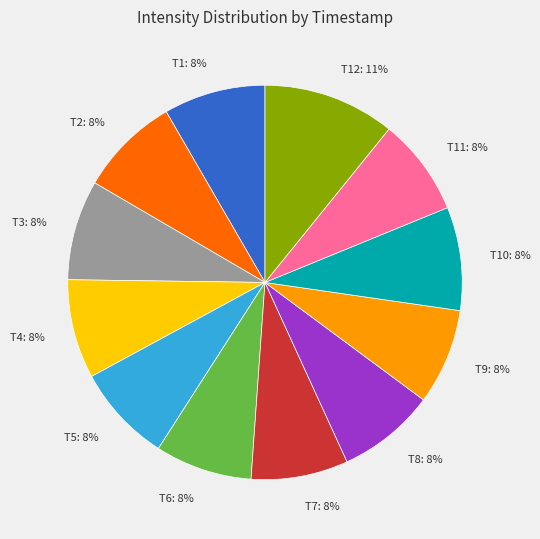

What is the largest slice in the pie chart?

T12: 11%